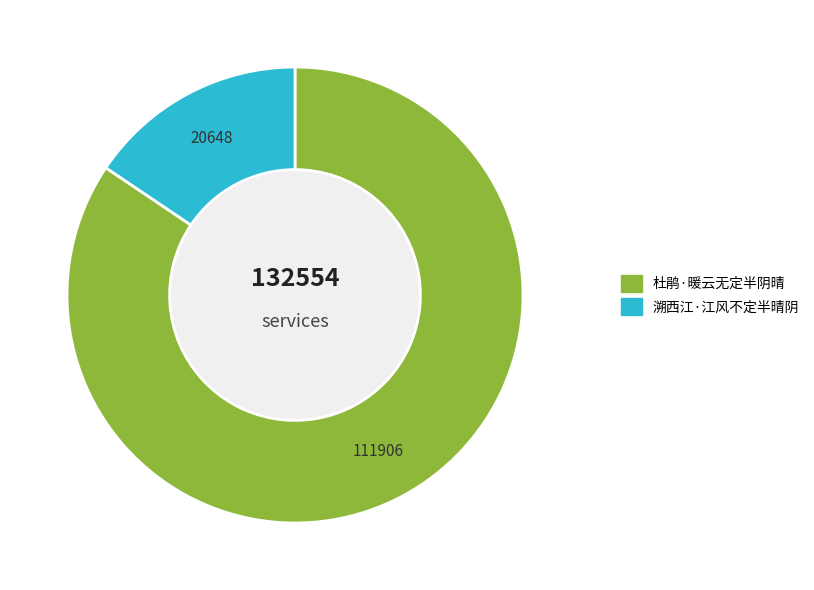

Rank the categories by value from lowest to highest.

溯西江·江风不定半晴阴, 杜鹃·暖云无定半阴晴